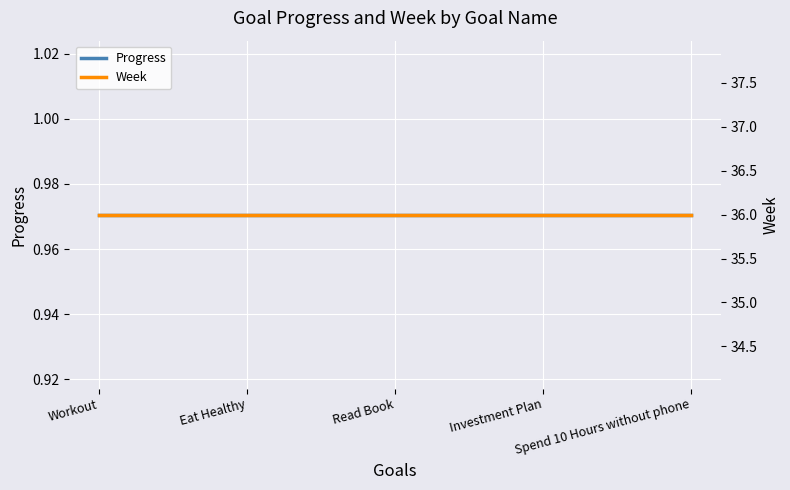

What is the minimum value for Week?

36.0